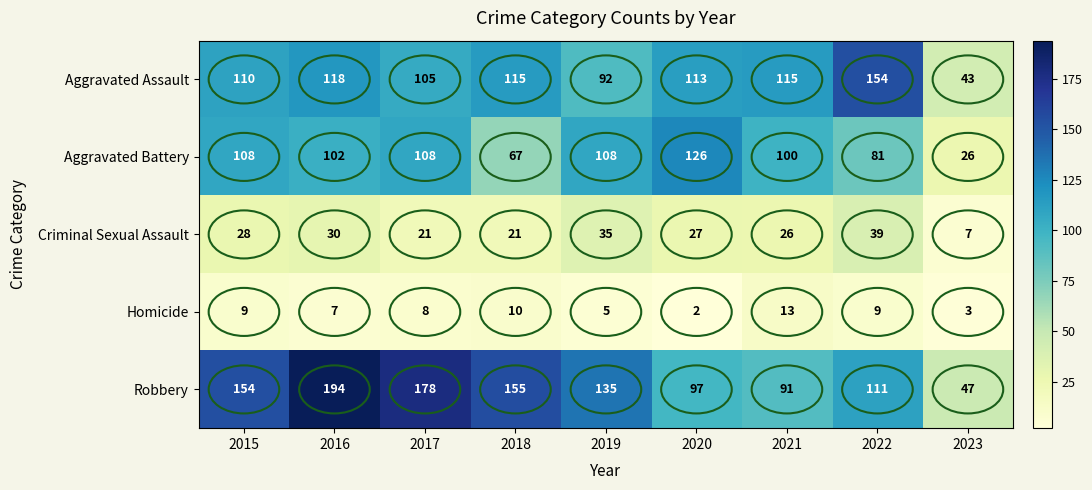

Count the number of data series in this chart.

5